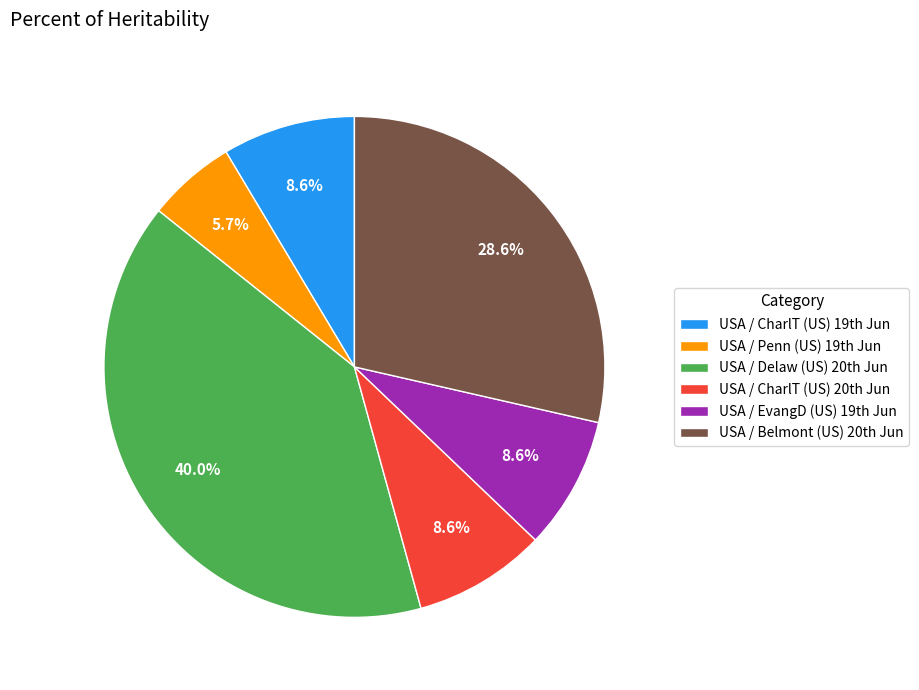

Is there a majority slice in this chart?

No